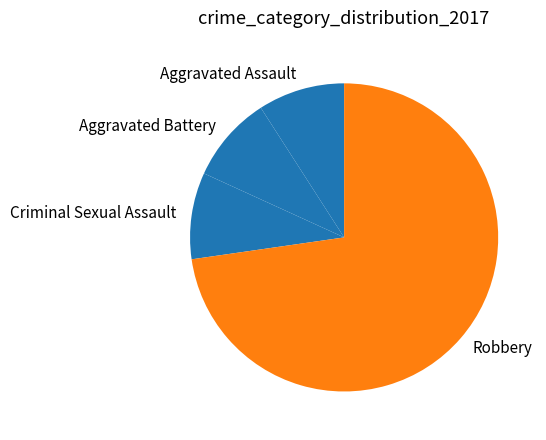

Which category has the biggest portion of the pie?

Robbery